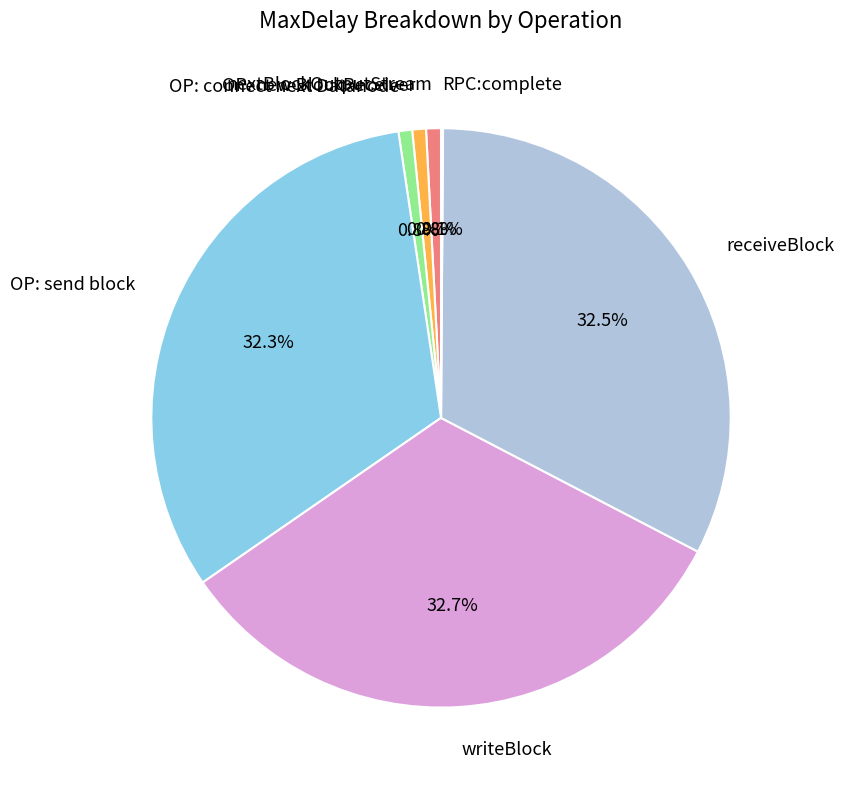

Does OP: connect next Datanode account for over 50% of the chart?

No